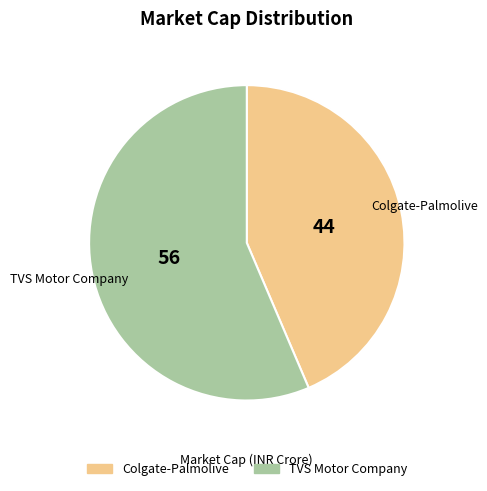

How many segments does this pie chart have?

2